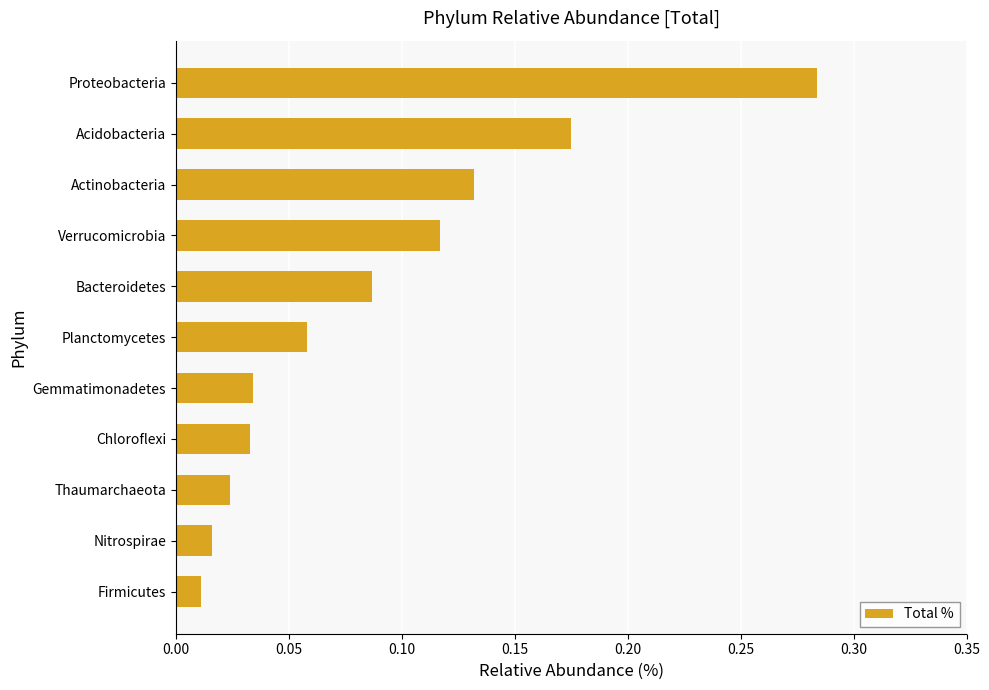

Is it true that the value at Planctomycetes is 0.0?

False